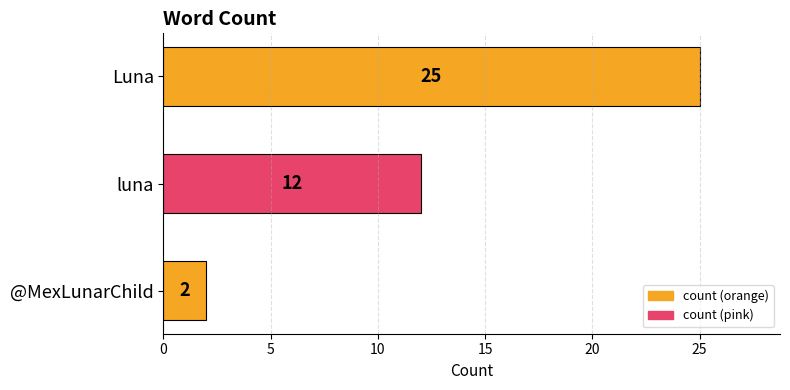

What is the difference between the maximum and second lowest values?

13